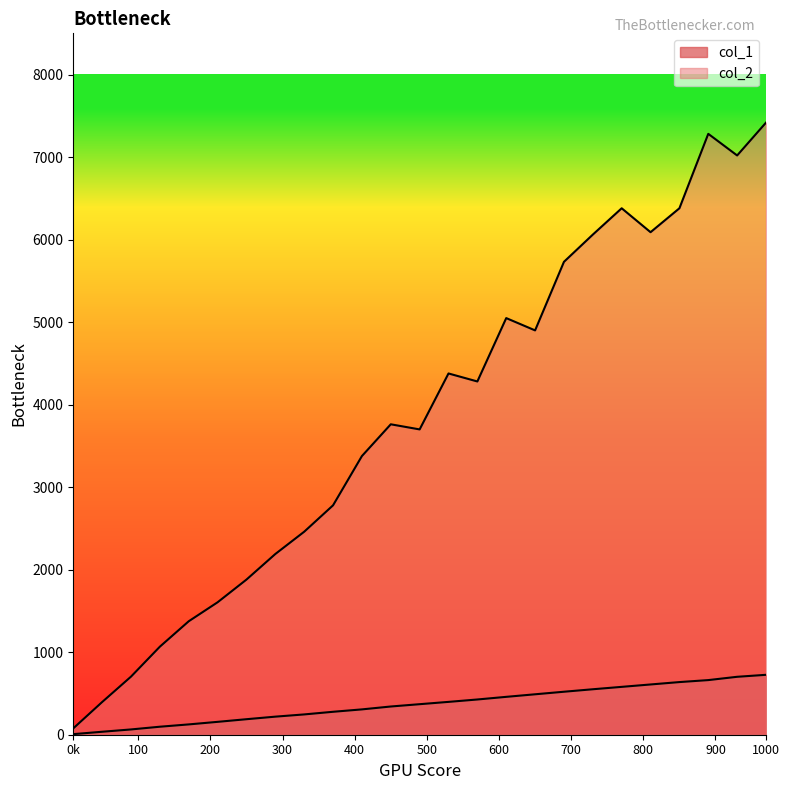

True or false: col_1 and col_2 cross at least once.

False